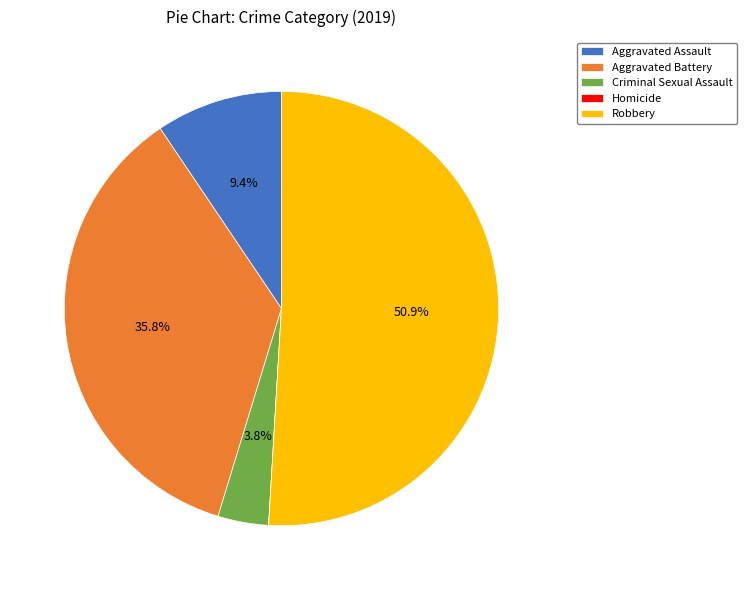

Combined, what portion of the pie is Criminal Sexual Assault and Aggravated Assault?

13.2%